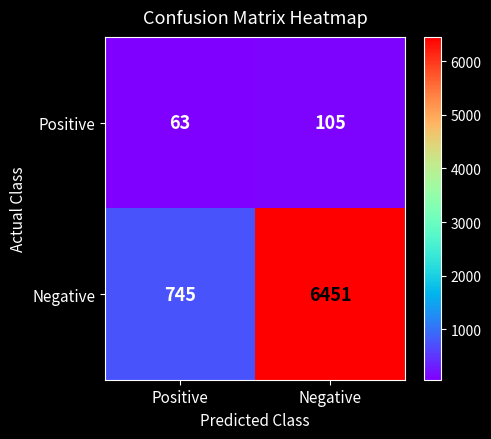

Which series changed the most between Positive and Negative?

Negative